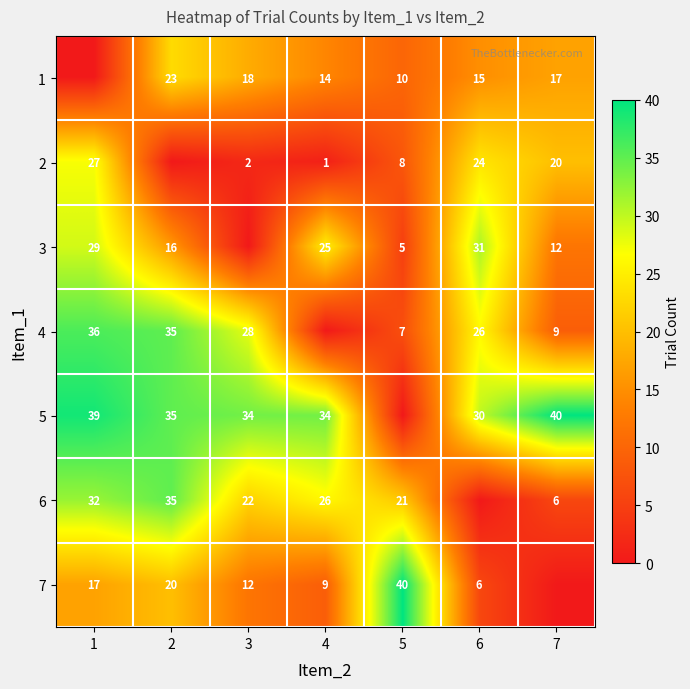

What is the spread (max minus min) of values at 7?

40